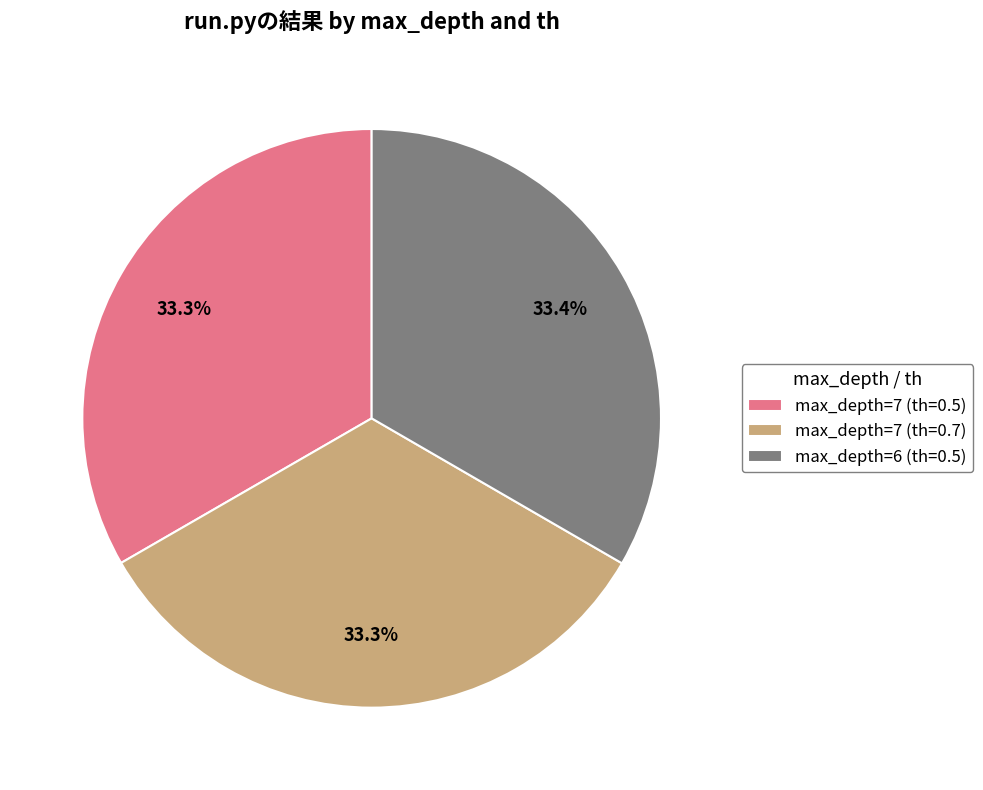

How many slices are in this pie chart?

3